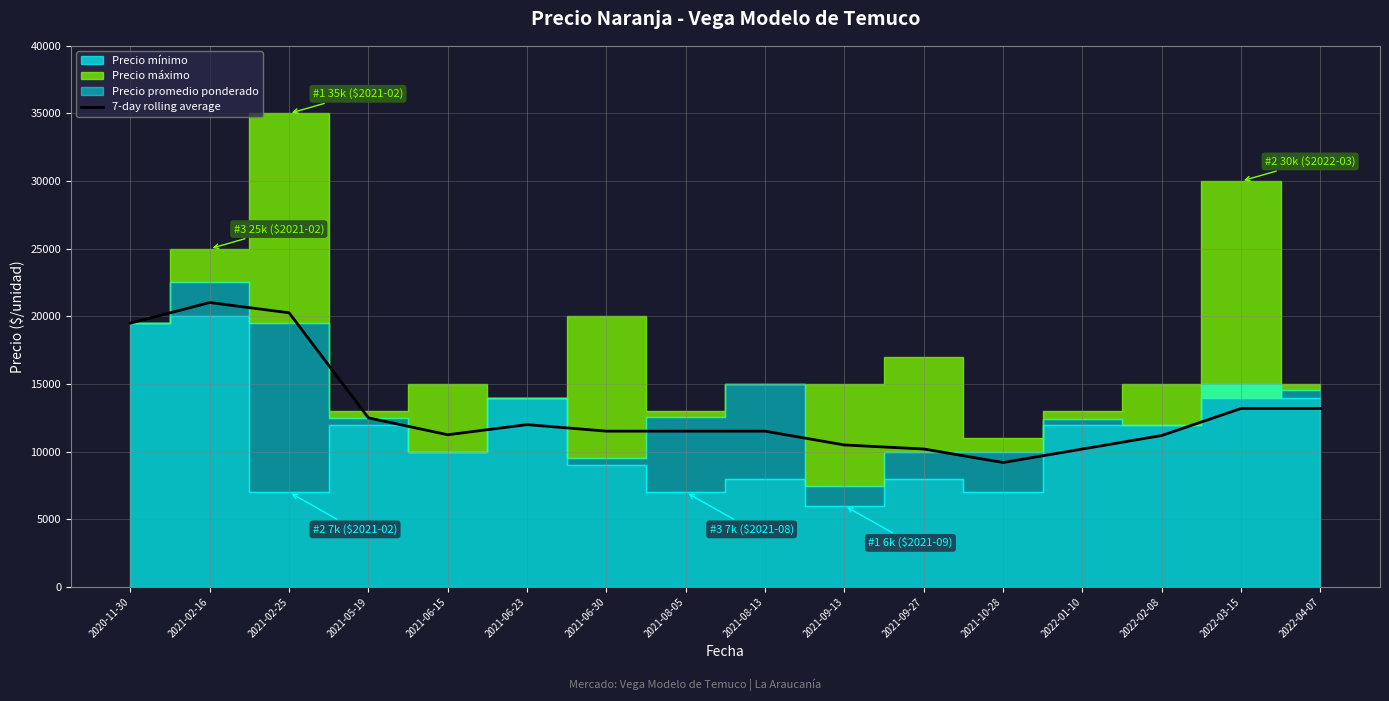

At which label does the data first exceed 11516?

2020-11-30